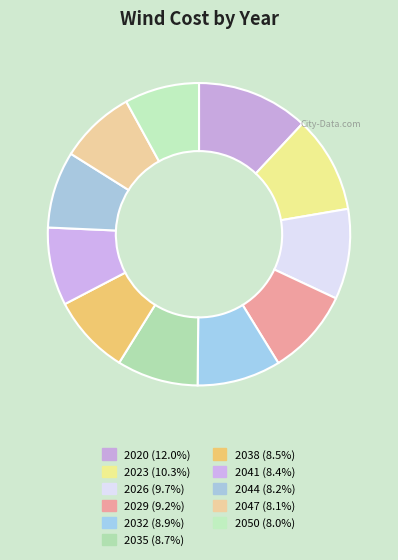

Count the number of slices in the pie.

11